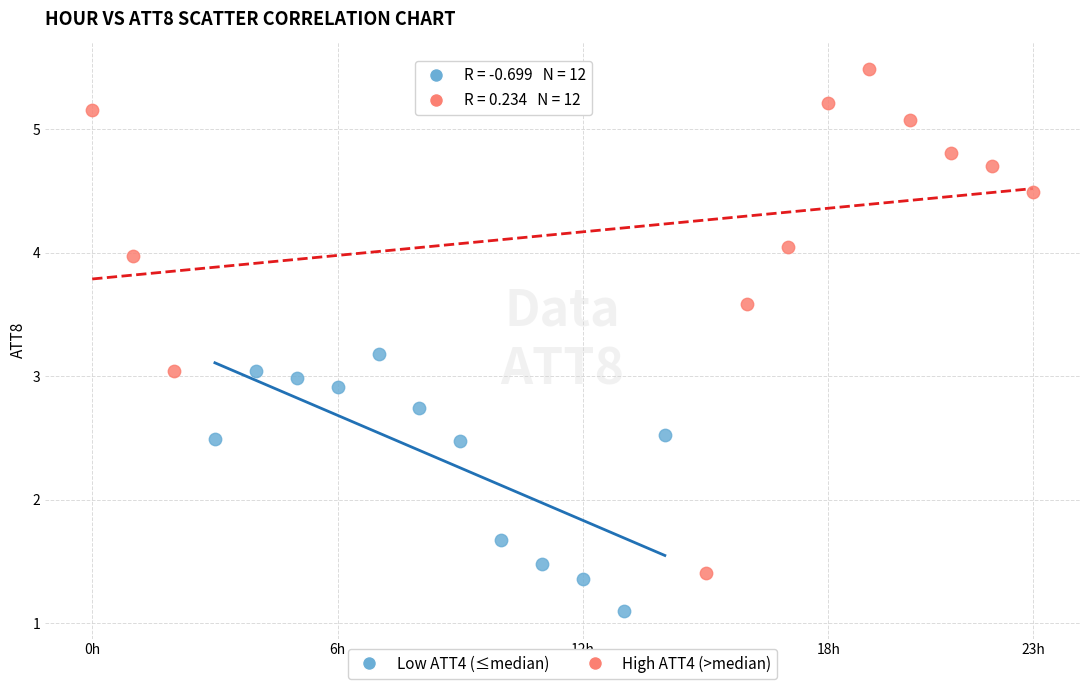

Which series reaches the minimum Y coordinate?

Low ATT4 (≤median)